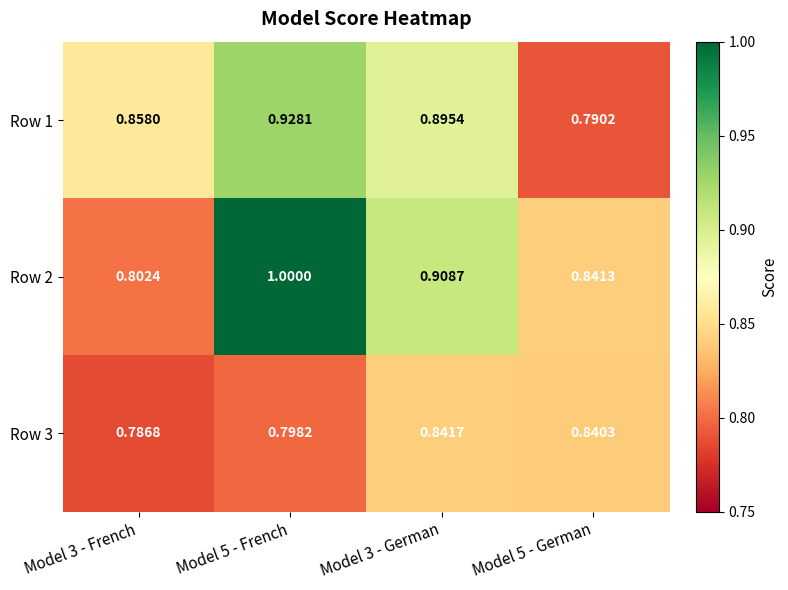

Is the value of Row 2 at Model 5 - French greater than the value of Row 3 at Model 3 - French?

Yes